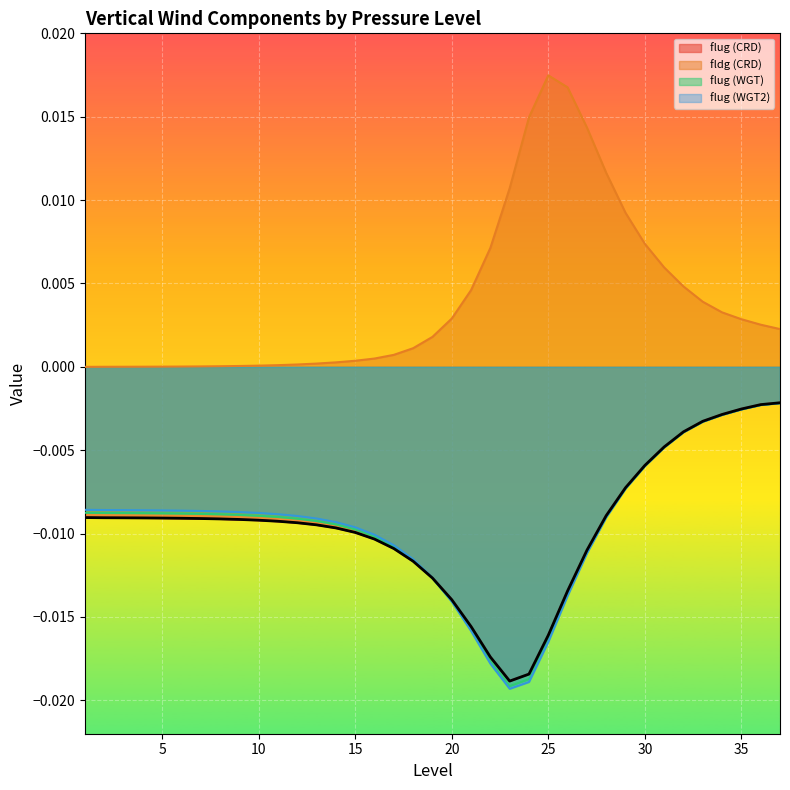

Which category has the highest value across all series?

25